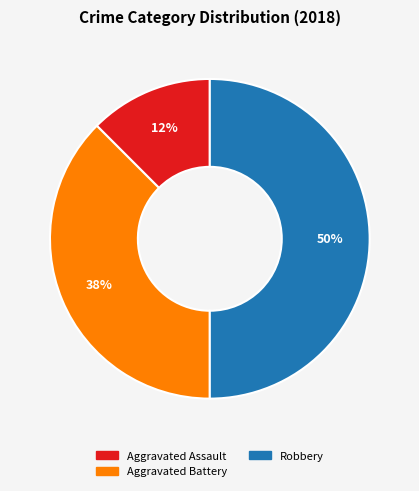

To the nearest percent, what is the average slice percentage?

33%